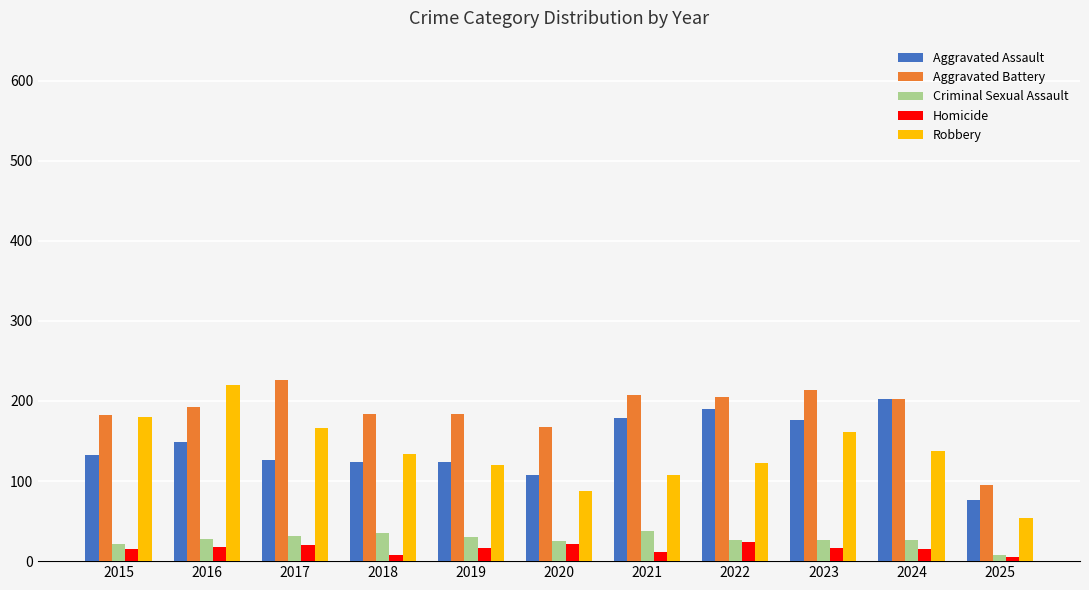

How many groups of bars are there?

11